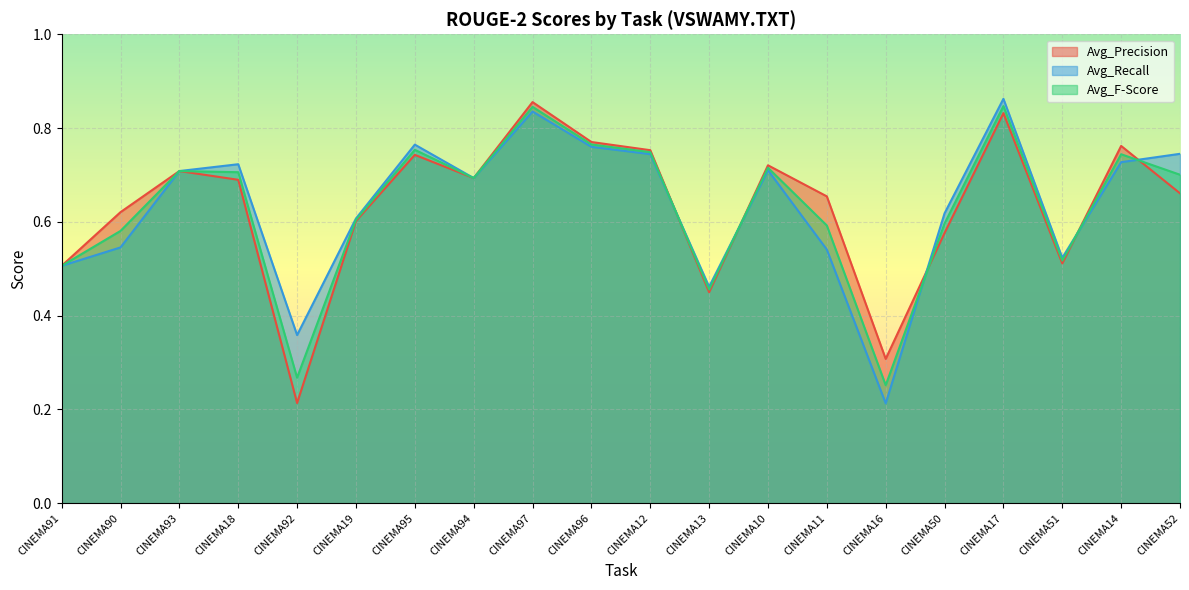

Reading left to right, list all the values displayed in this chart.

Avg_Precision: 0.5	0.6	0.7	0.7	0.2	0.6	0.7	0.7	0.9	0.8	0.8	0.5	0.7	0.7	0.3	0.6	0.8	0.5	0.8	0.7
Avg_Recall: 0.5	0.5	0.7	0.7	0.4	0.6	0.8	0.7	0.8	0.8	0.7	0.5	0.7	0.5	0.2	0.6	0.9	0.5	0.7	0.7
Avg_F-Score: 0.5	0.6	0.7	0.7	0.3	0.6	0.8	0.7	0.8	0.8	0.7	0.5	0.7	0.6	0.3	0.6	0.8	0.5	0.7	0.7